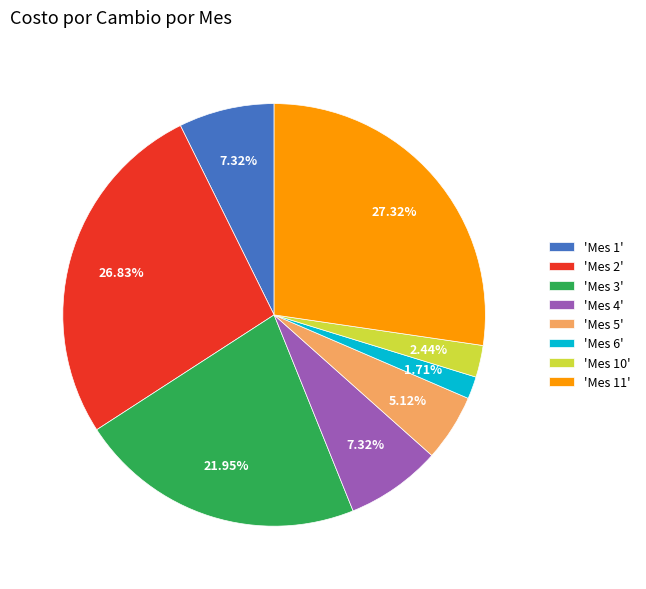

Between 'Mes 10' and 'Mes 3', which is larger?

'Mes 3'